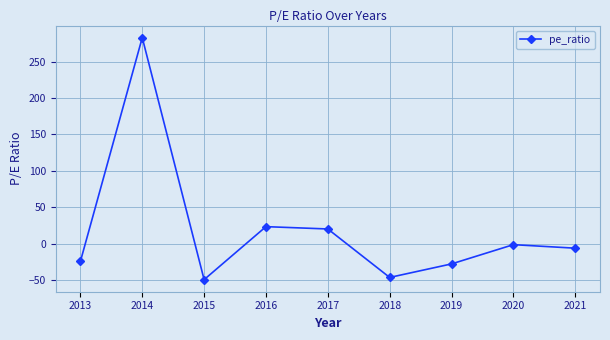

How many data points are less than -6?

5